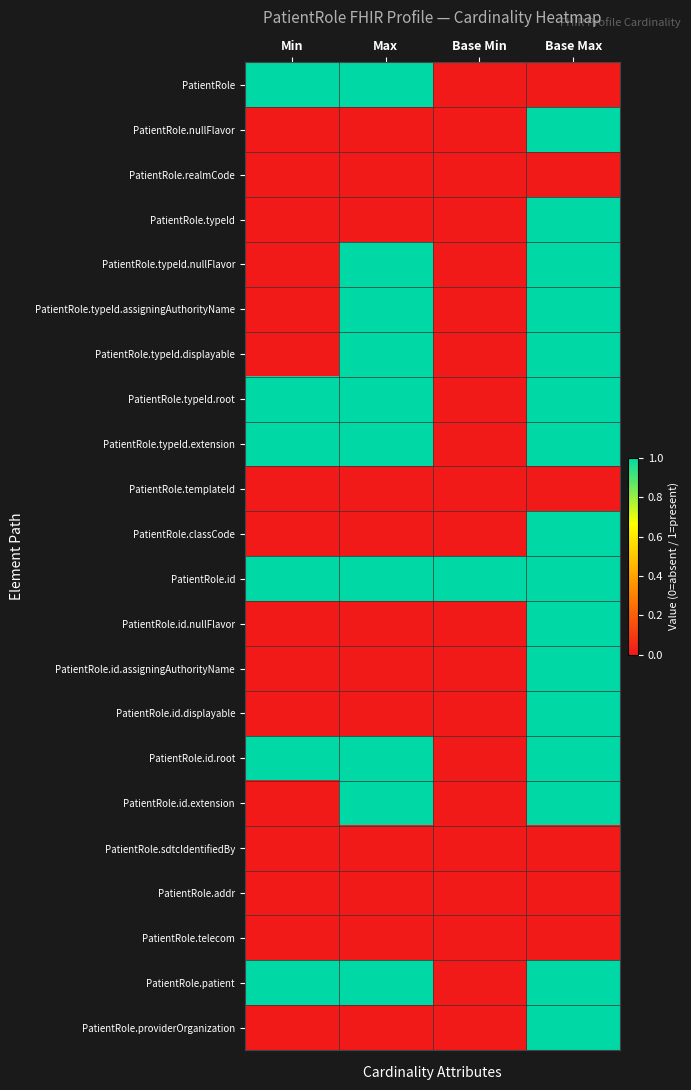

Which series has the widest spread of values?

PatientRole